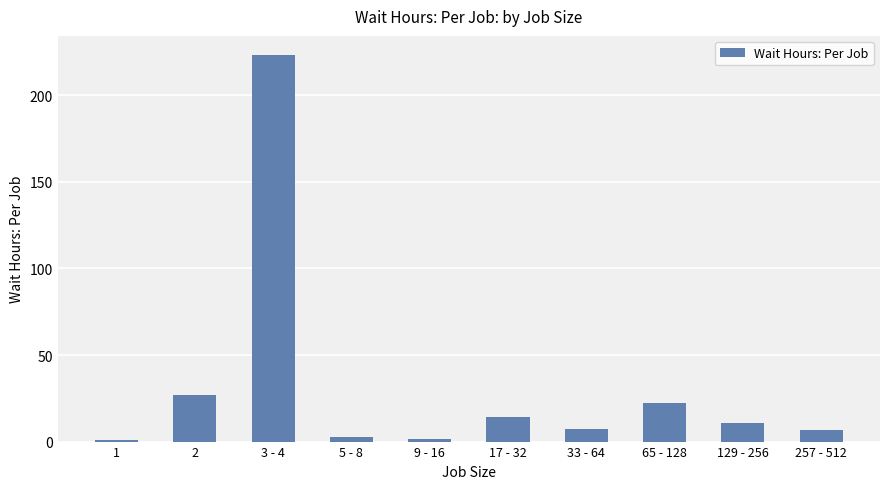

Approximately how many times larger is the value at 2 compared to 5 - 8?

11.3